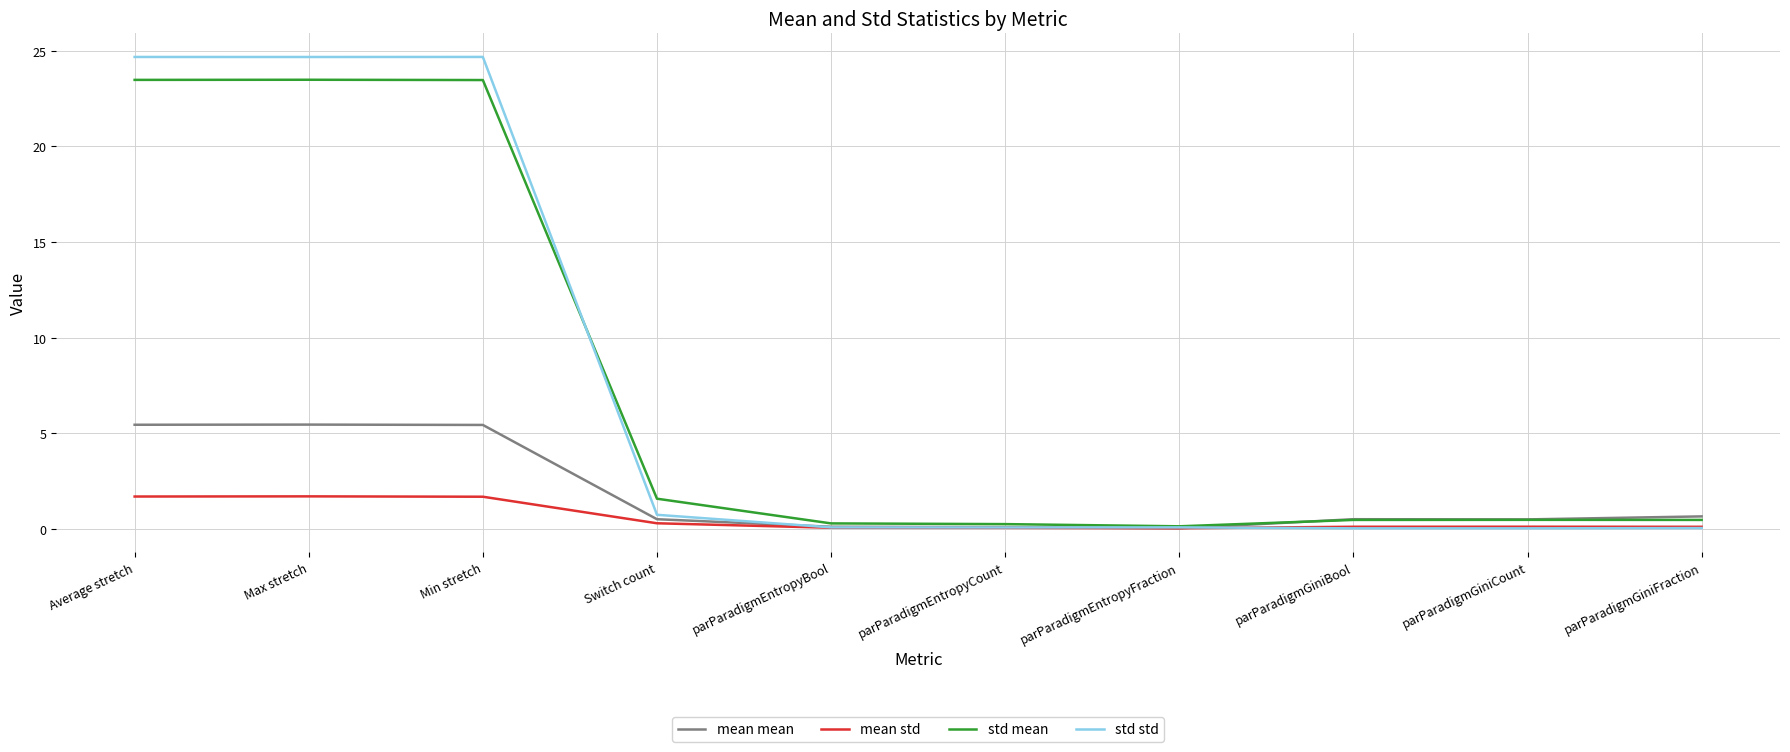

Rank the series by their maximum value, from lowest to highest.

mean std, mean mean, std mean, std std